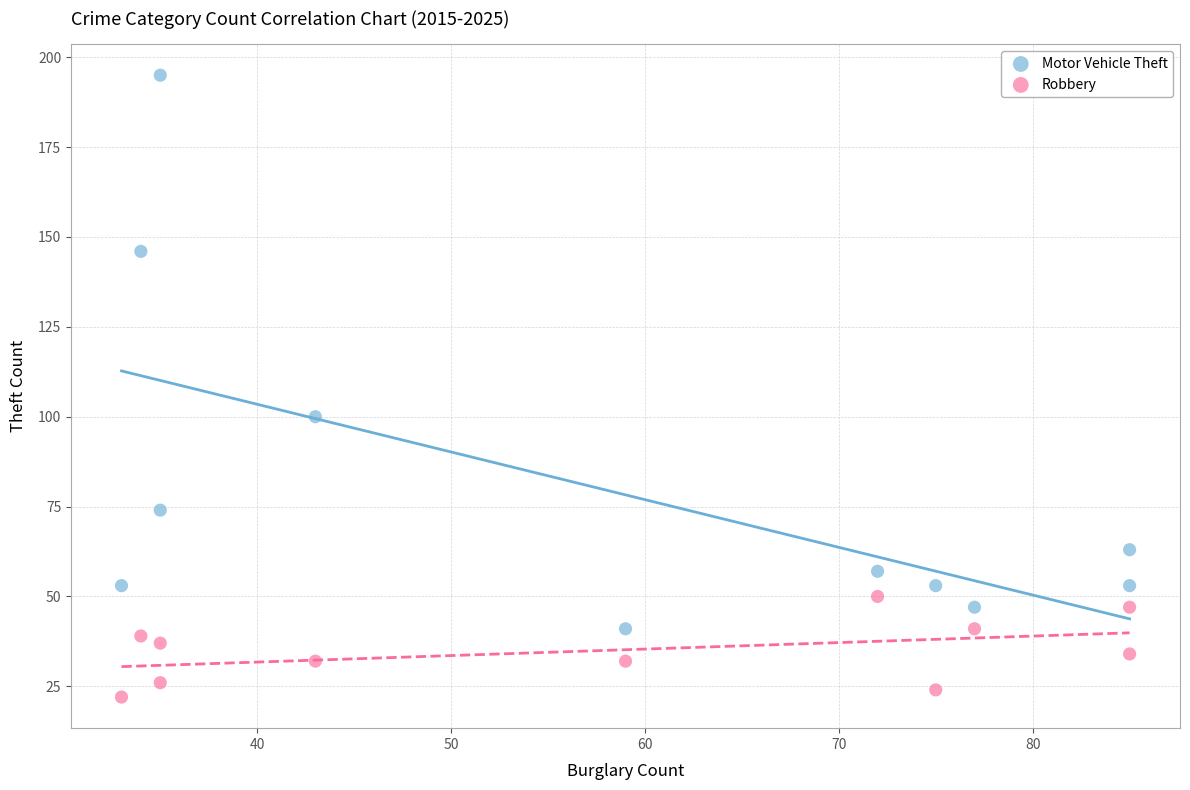

What are all the series names shown in the legend?

Motor Vehicle Theft, Robbery